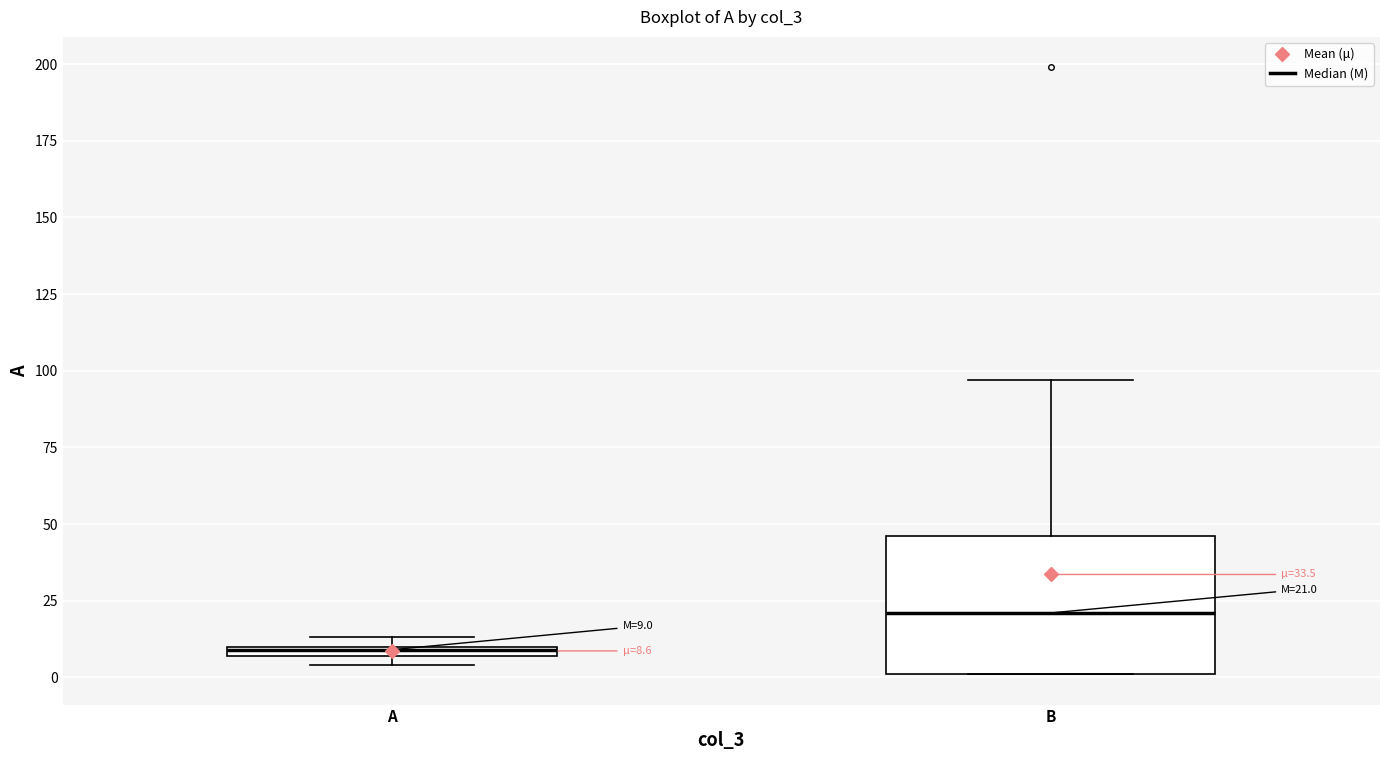

Which box has the lowest median line?

A